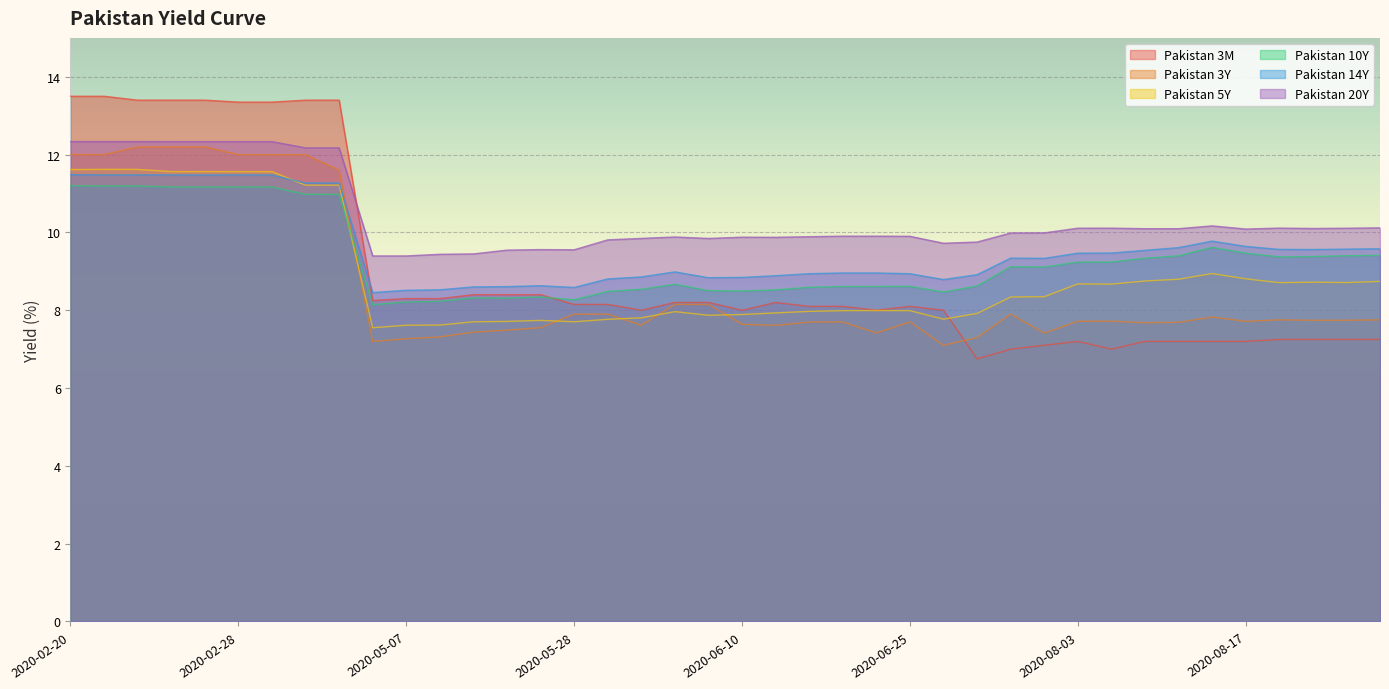

What is the label of the 37th point from the right?

2020-02-25